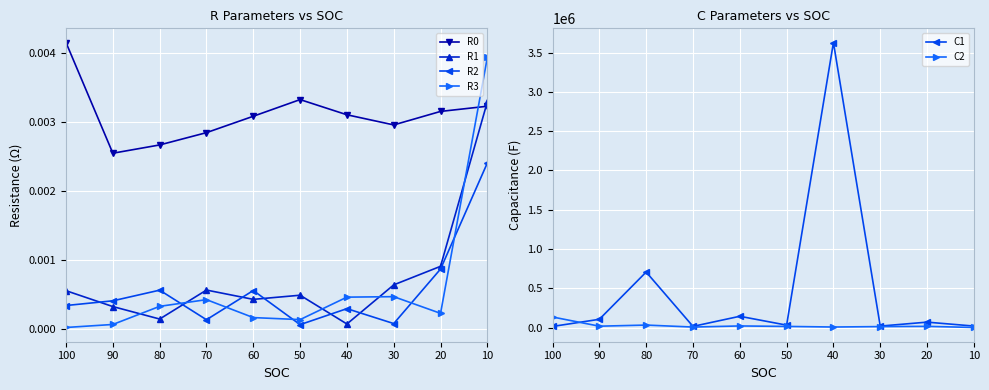

True or false: C1 and R2 cross at least once.

False